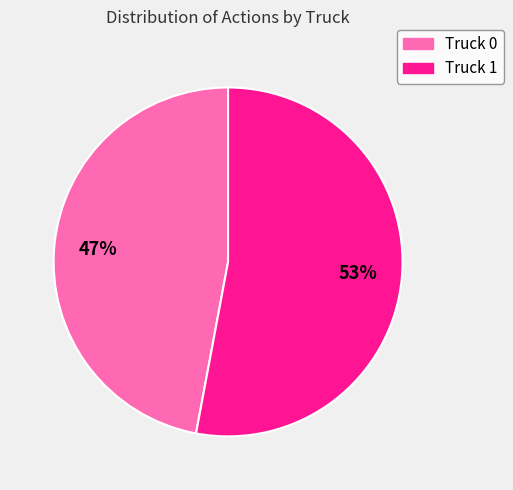

How many slices are in this pie chart?

2